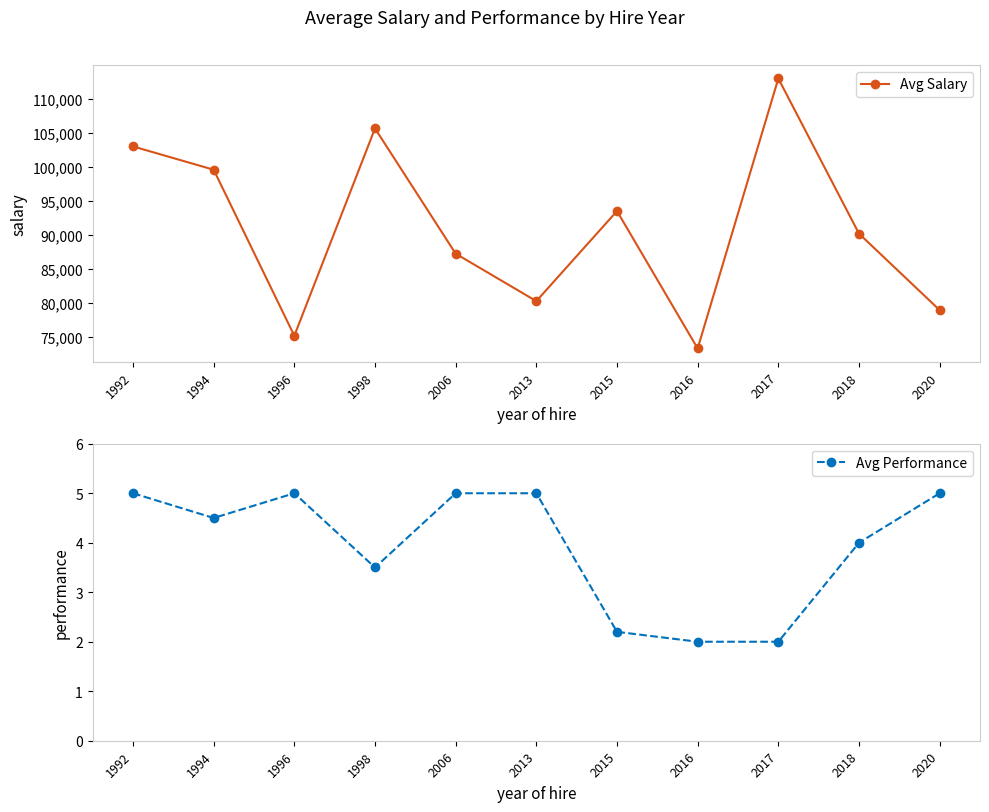

True or false: Avg Performance and Avg Salary intersect in this chart.

False